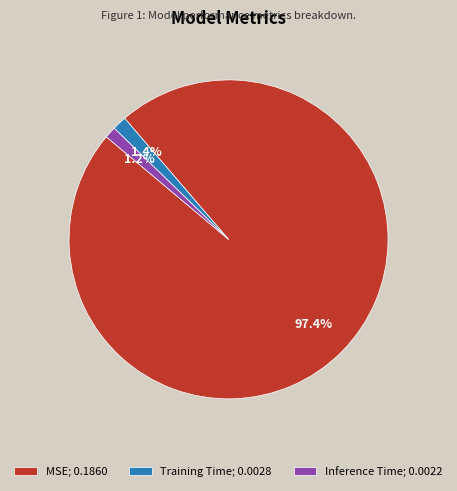

What percentage is NOT represented by Training Time?

98.6%